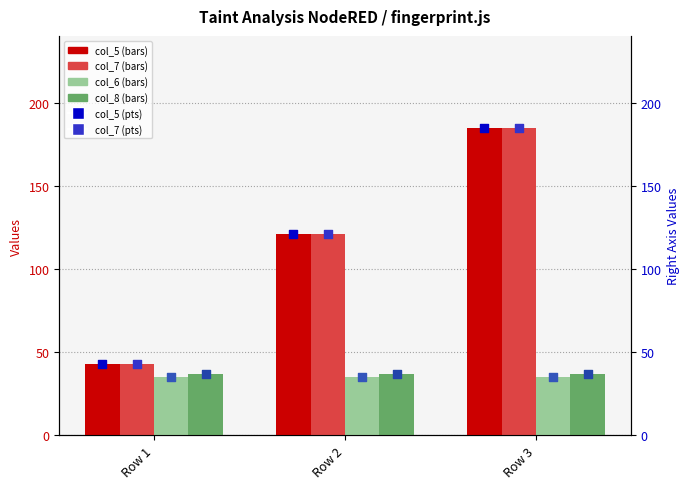

Is the value of col_5 at Row 3 greater than the value of col_7 at Row 3?

No